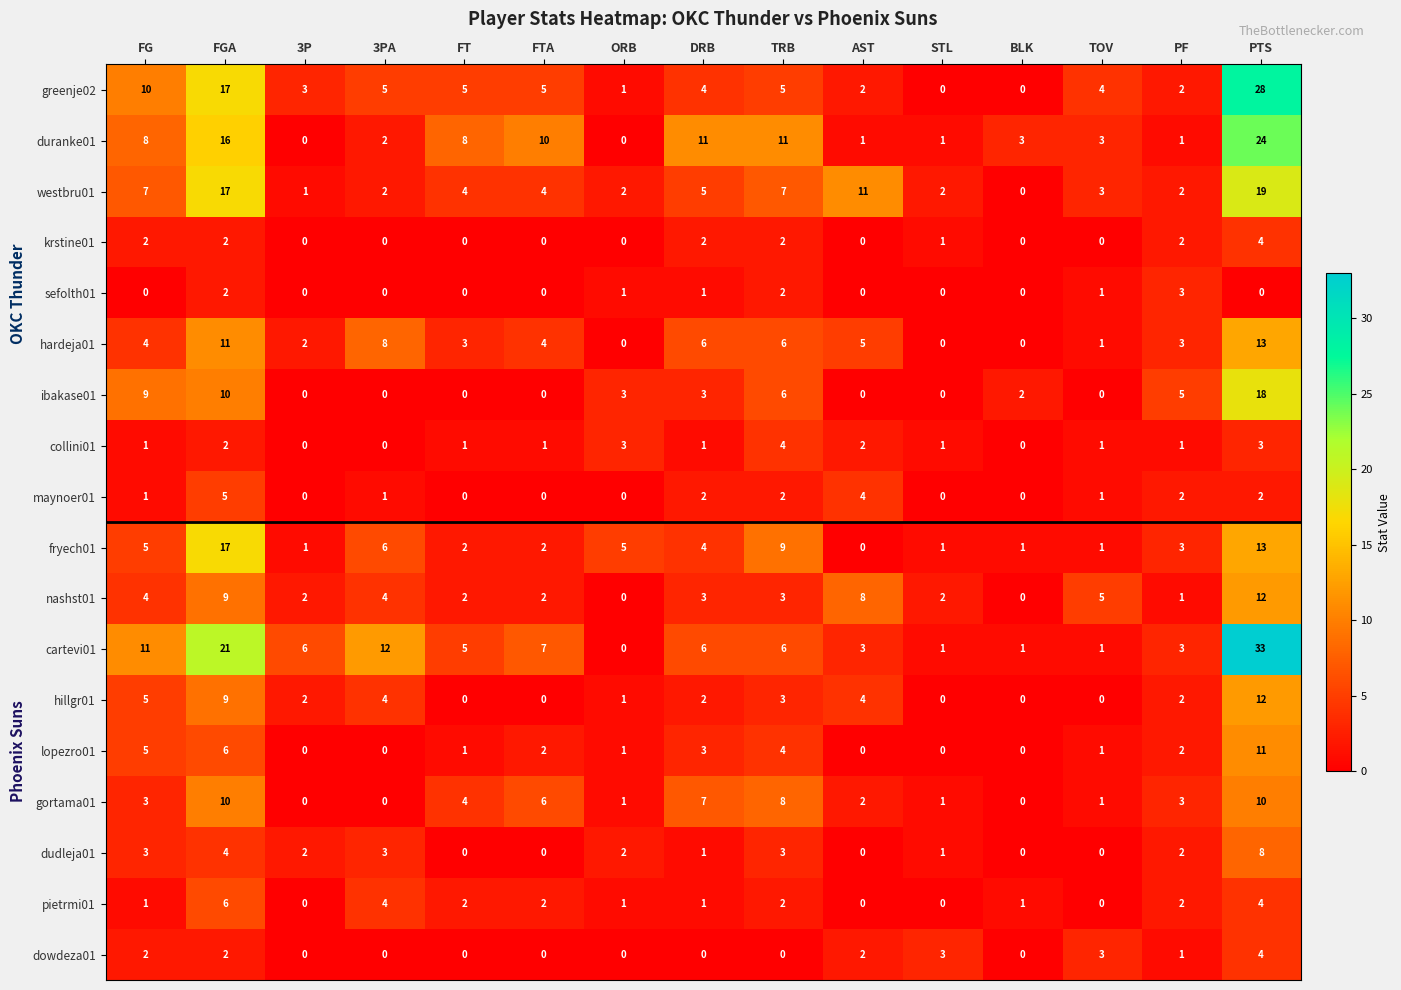

At which category is the sum across all series the highest?

PTS